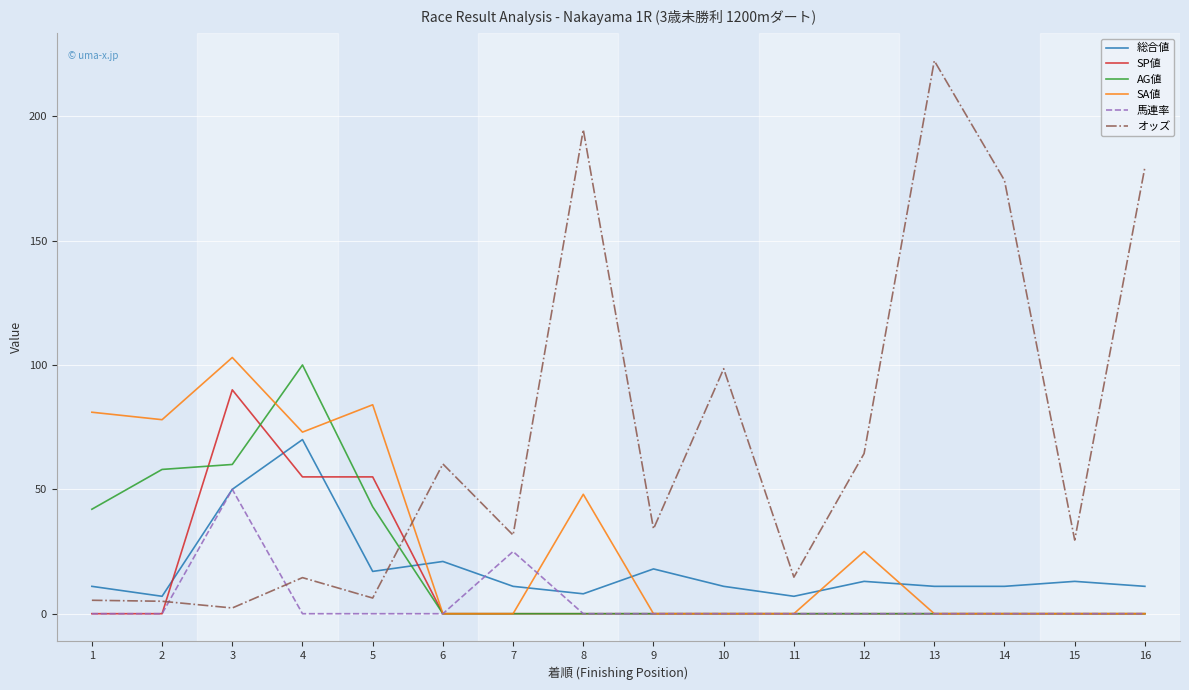

Is the value of 総合値 at 9 greater than the value of オッズ at 2?

Yes